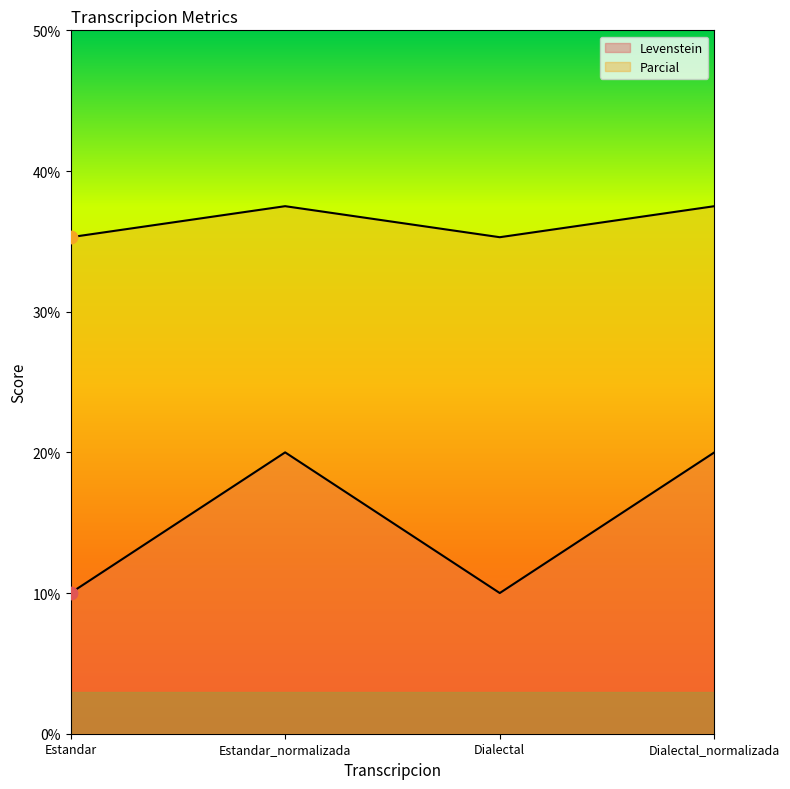

At which category is the sum across all series the highest?

Estandar_normalizada